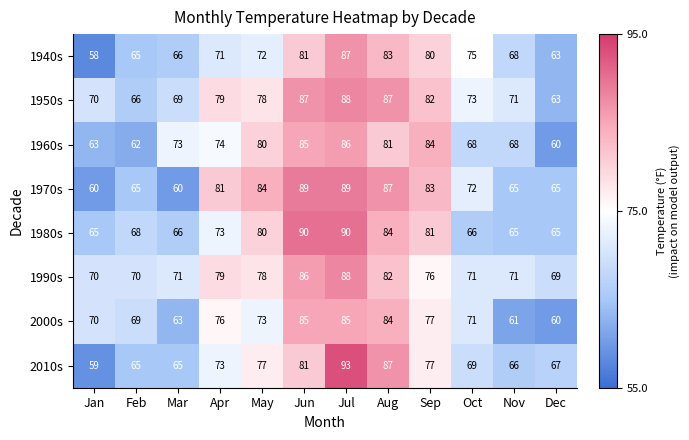

What is the difference between the maximum and second lowest values in the 1960s series?

24